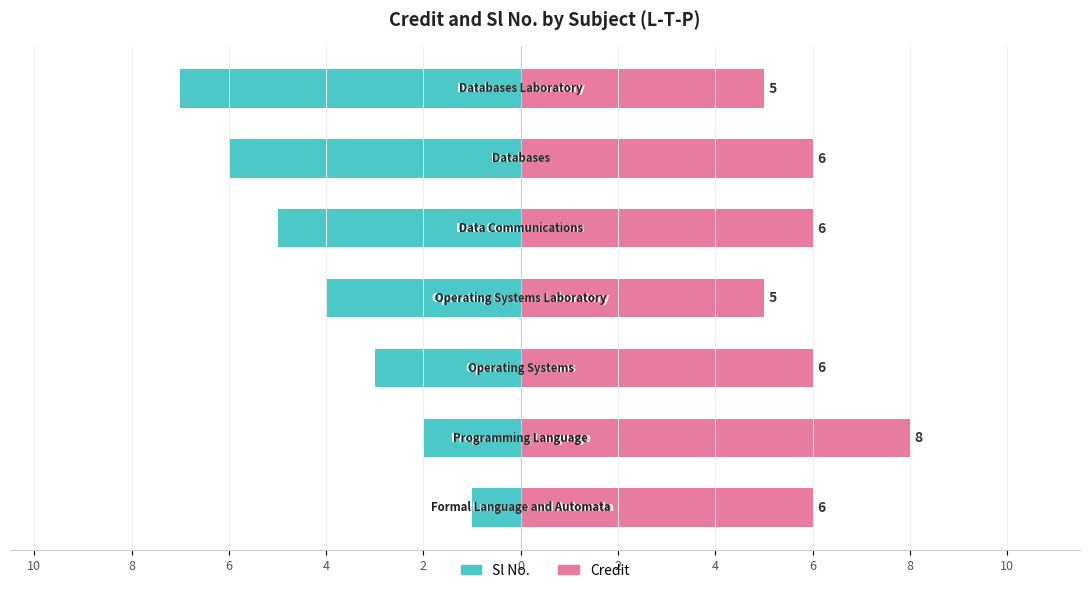

The Sl No. series shows -1 at 10. True or false?

True